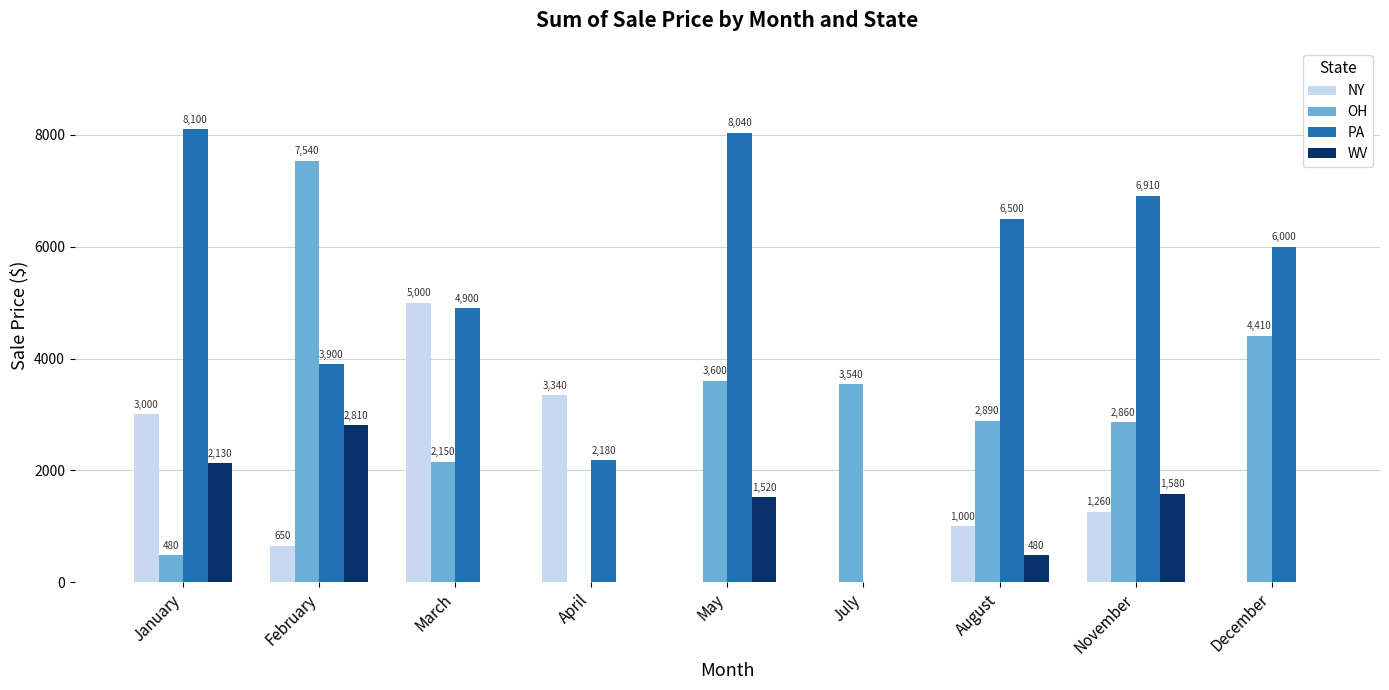

At which category is the sum across all series the highest?

February